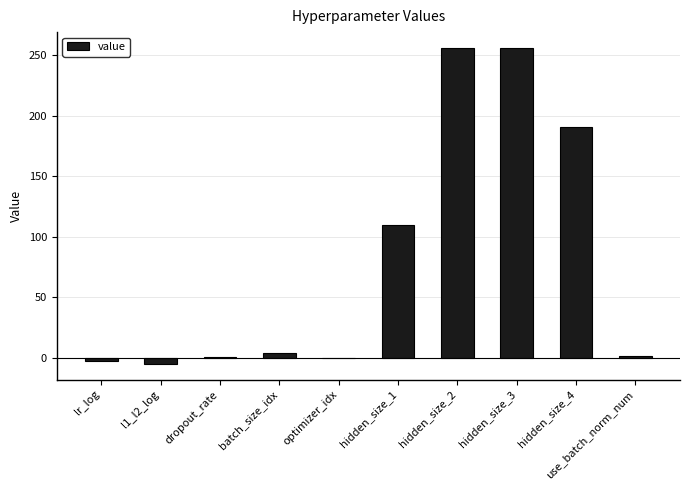

What is the change in value from l1_l2_log to hidden_size_1?

+115.0